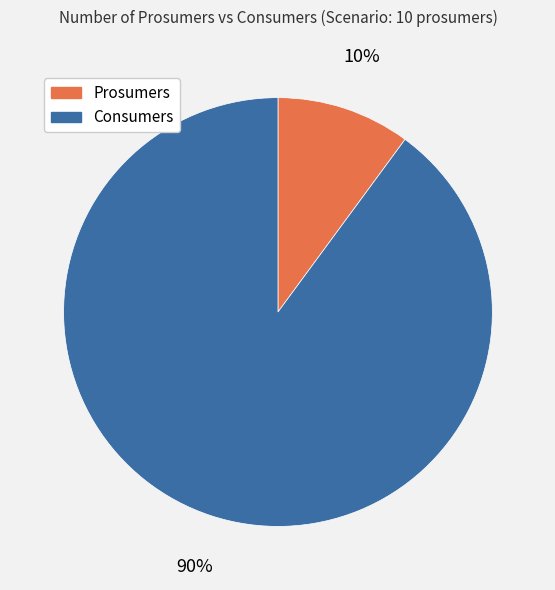

How many slices are in this pie chart?

2